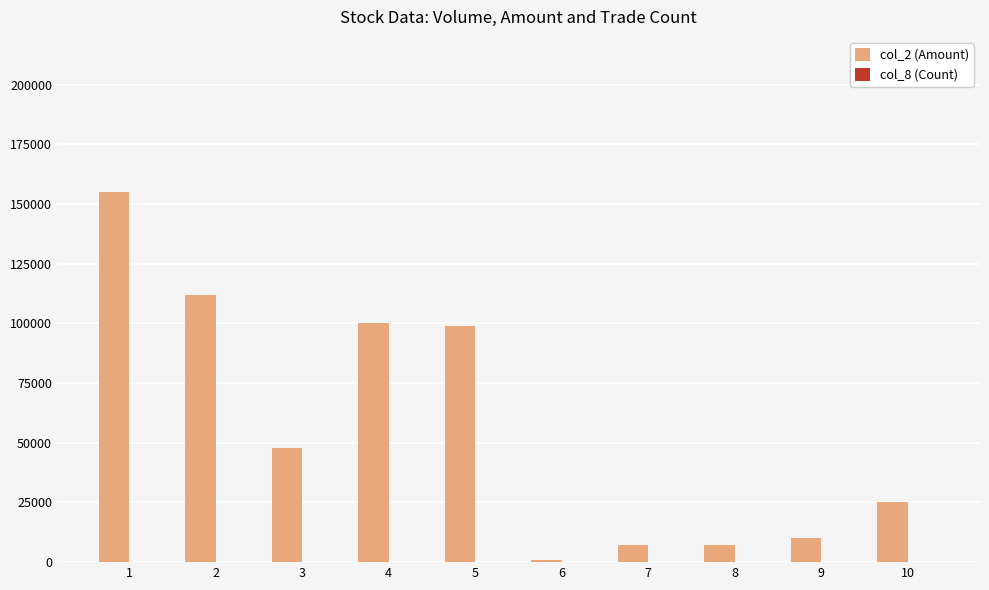

The value of col_2 (Amount) at 10 is 25000. True or false?

True